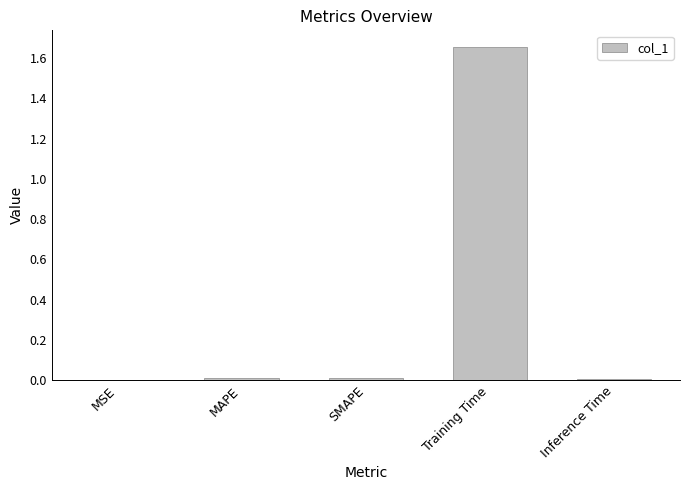

The chart shows a value of 0.0 at SMAPE. True or false?

True